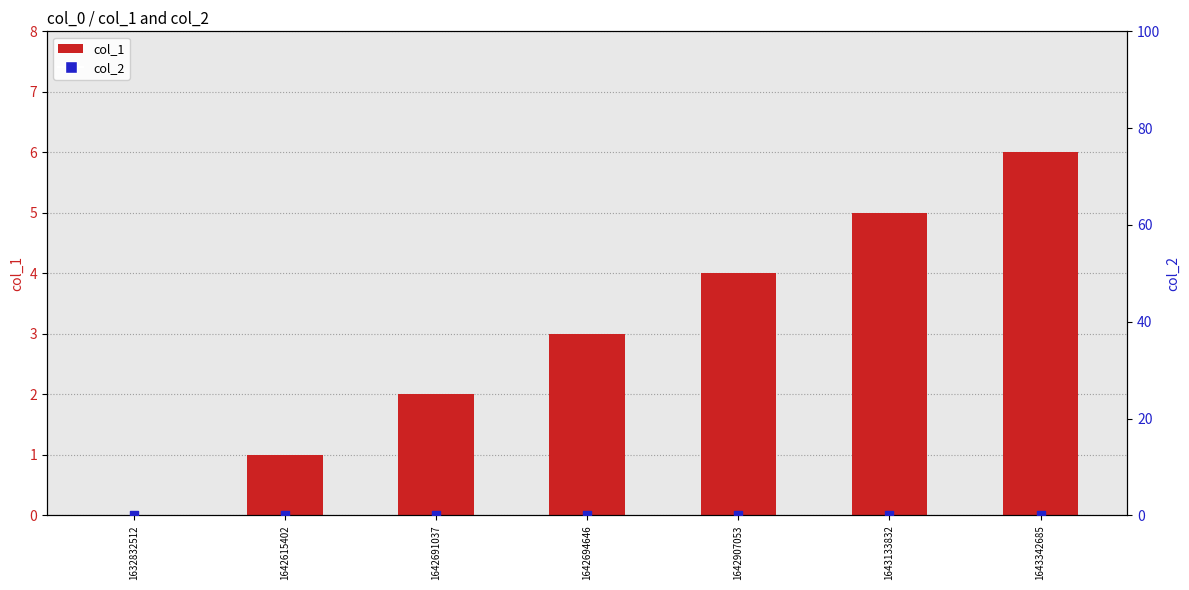

What are all the series names shown in the legend?

col_1, col_2